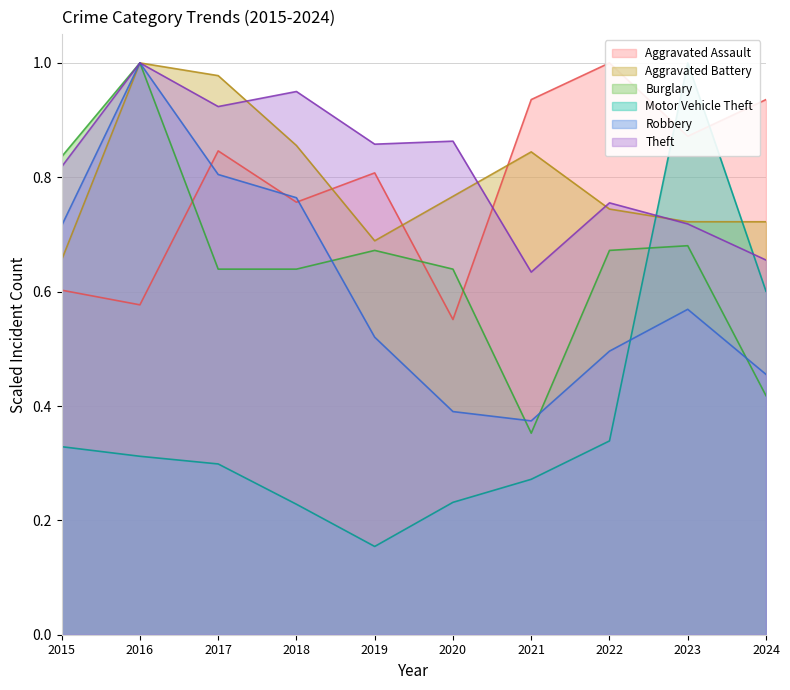

True or false: Aggravated Battery has more than 2 points higher than both neighbors.

False